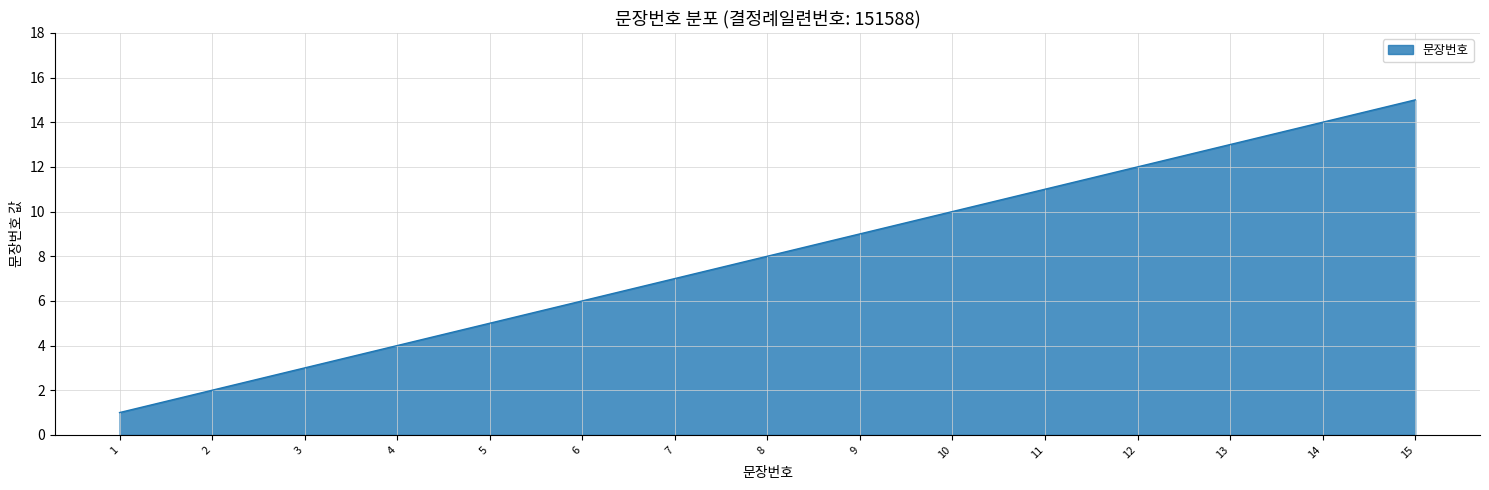

List the labels in order of value, largest first.

15, 14, 13, 12, 11, 10, 9, 8, 7, 6, 5, 4, 3, 2, 1